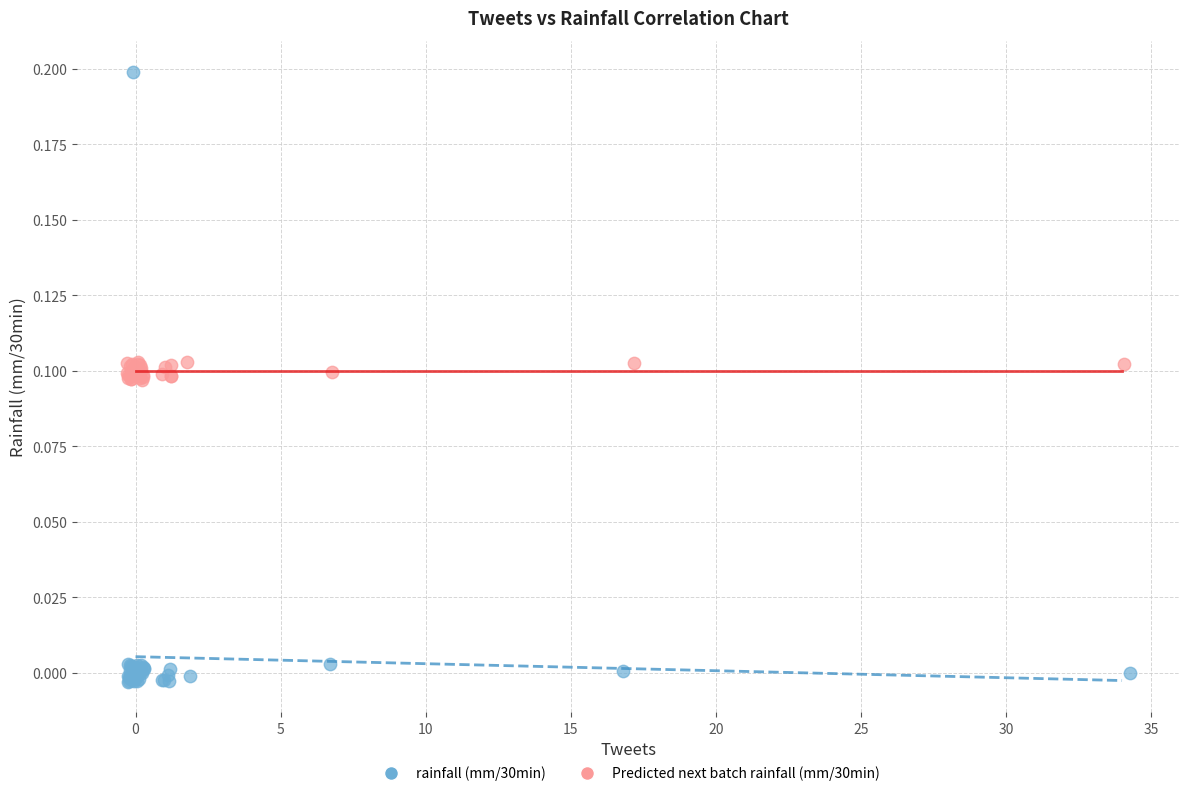

Which series has the largest Y range (max minus min)?

rainfall (mm/30min)